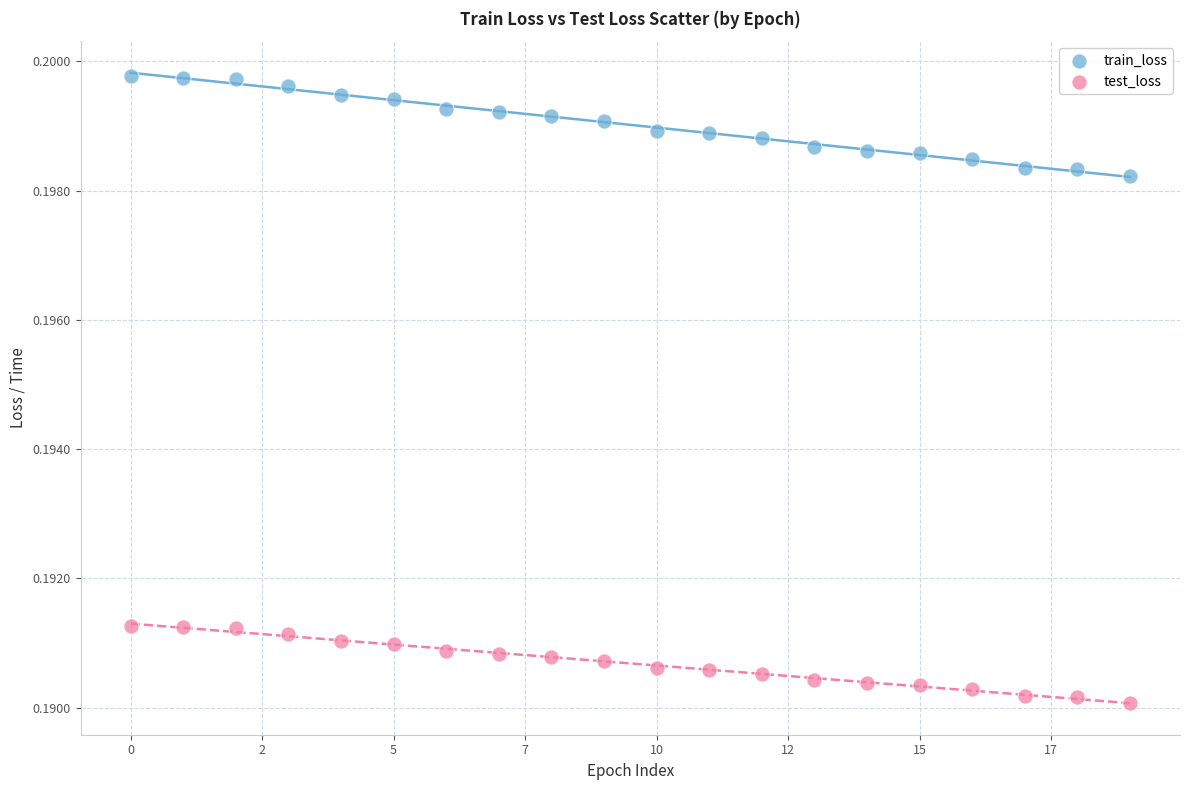

Which series reaches the minimum Y coordinate?

test_loss